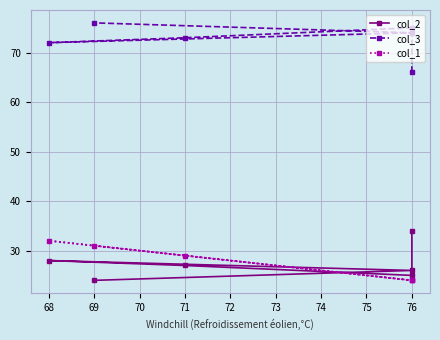

True or false: col_2 and col_3 cross at least once.

False